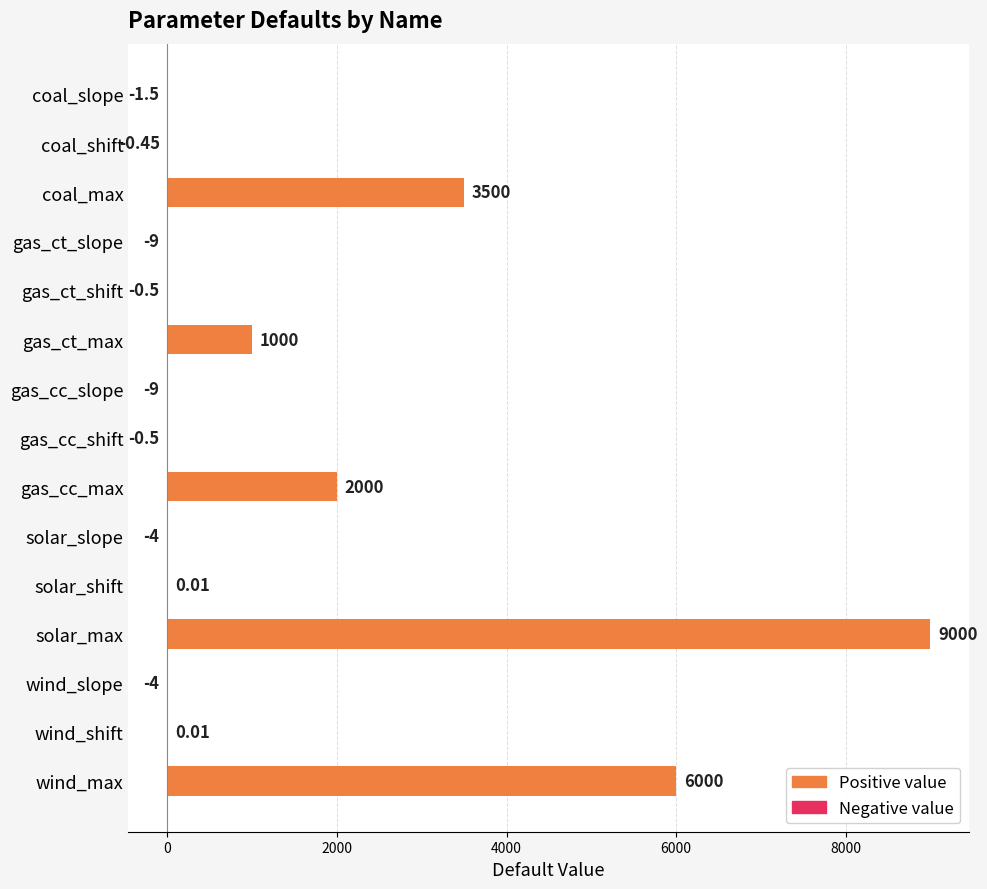

Where is the data nearest to the value 4495?

coal_max